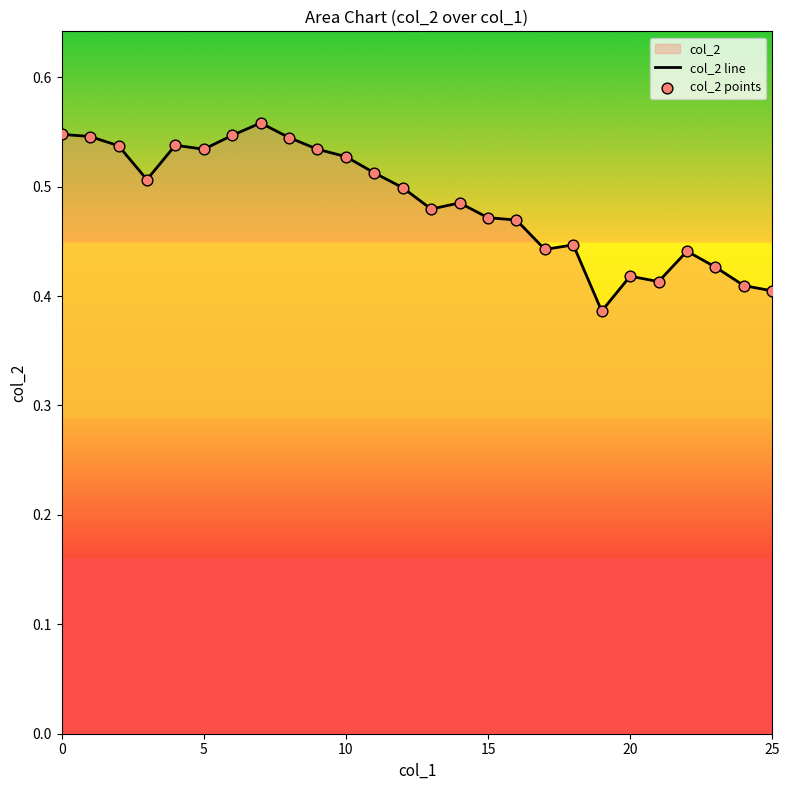

Which series contains the highest Y value?

col_2 line